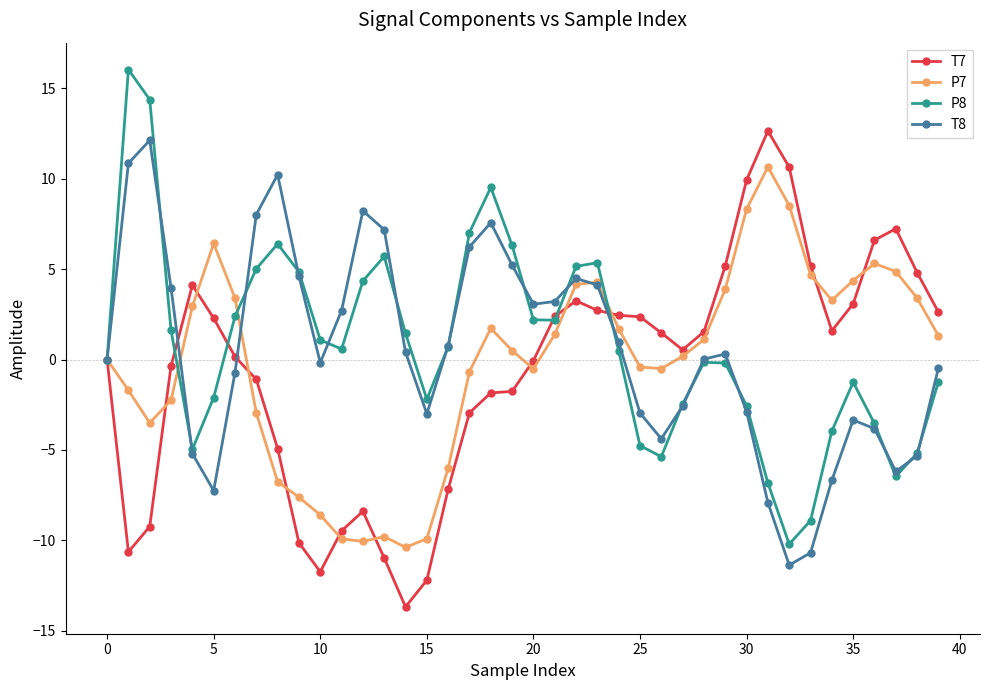

What is the value of the P8 point at the 22nd from the left?

2.2